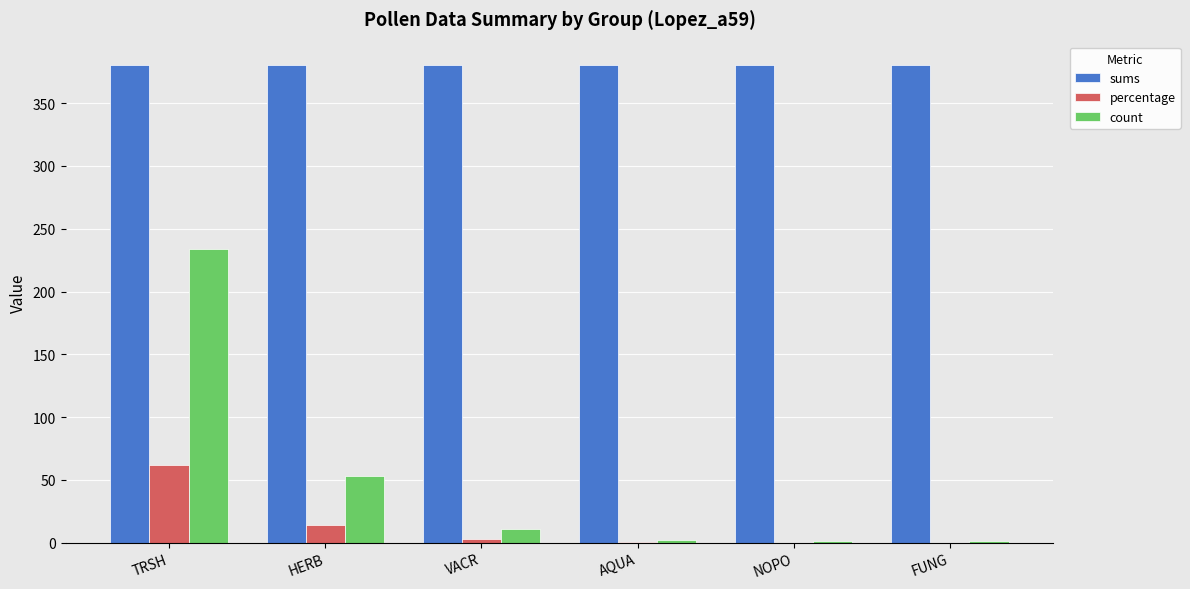

Which series has the largest total across all categories?

sums